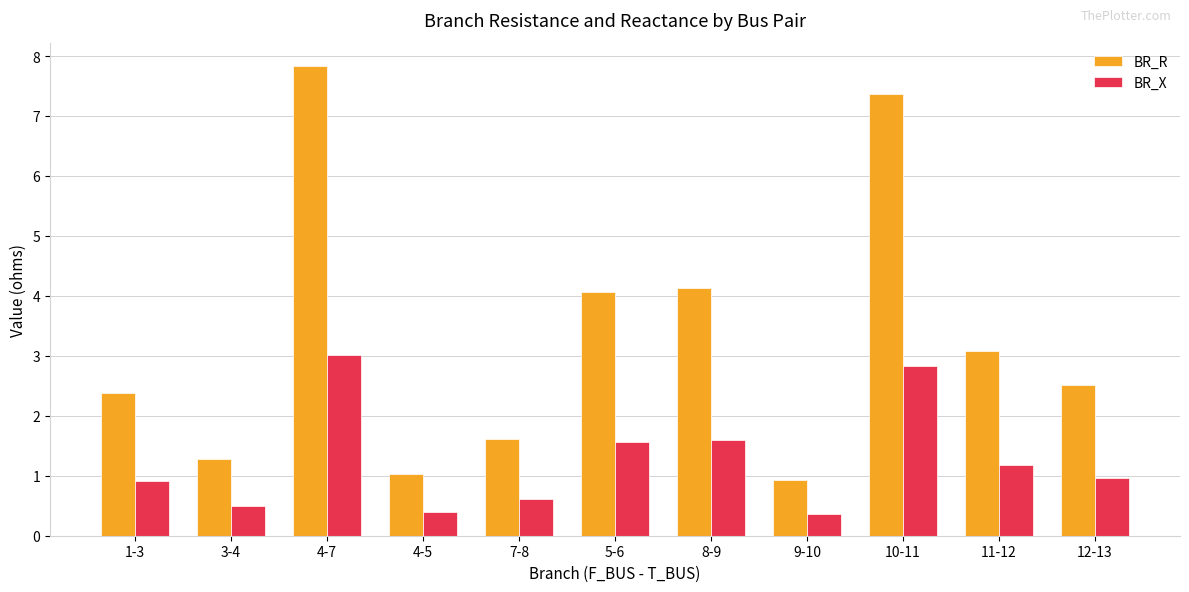

What is the smallest value displayed?

0.4